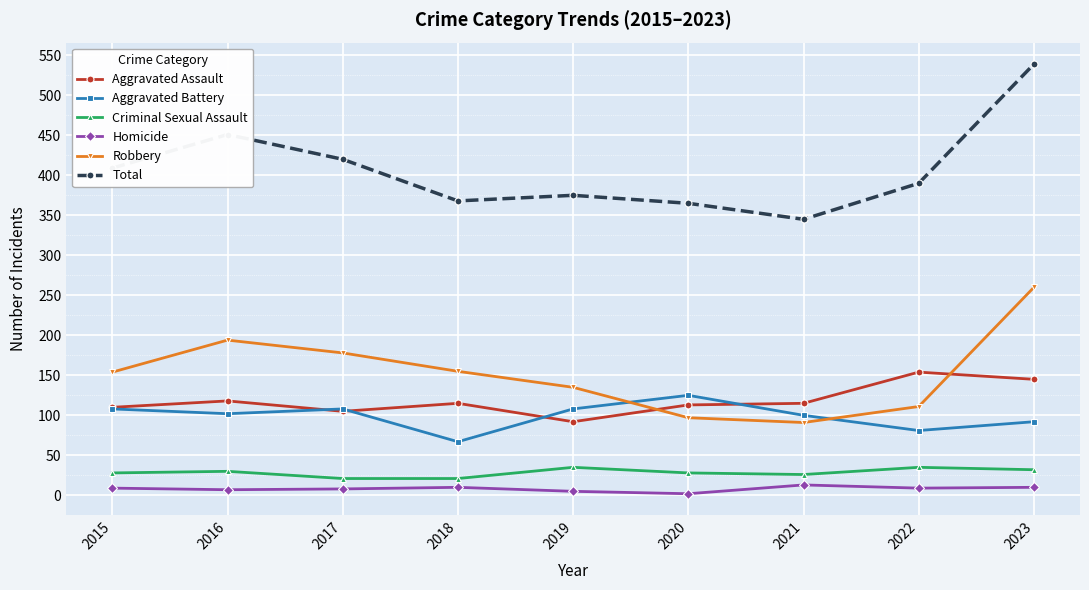

At which label does Aggravated Battery reach its peak?

2020